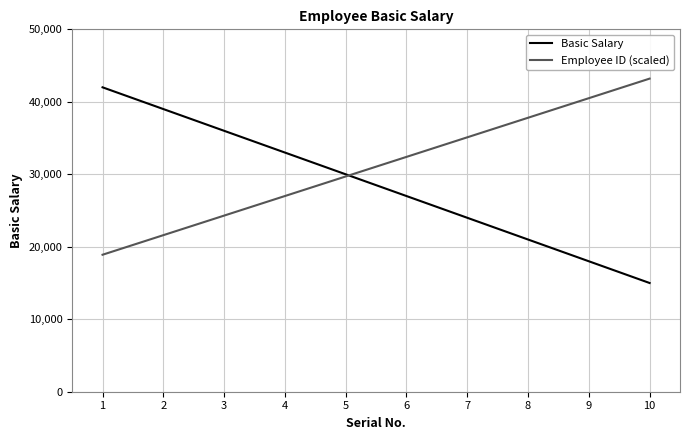

Which category has the lowest value in the Basic Salary series?

10